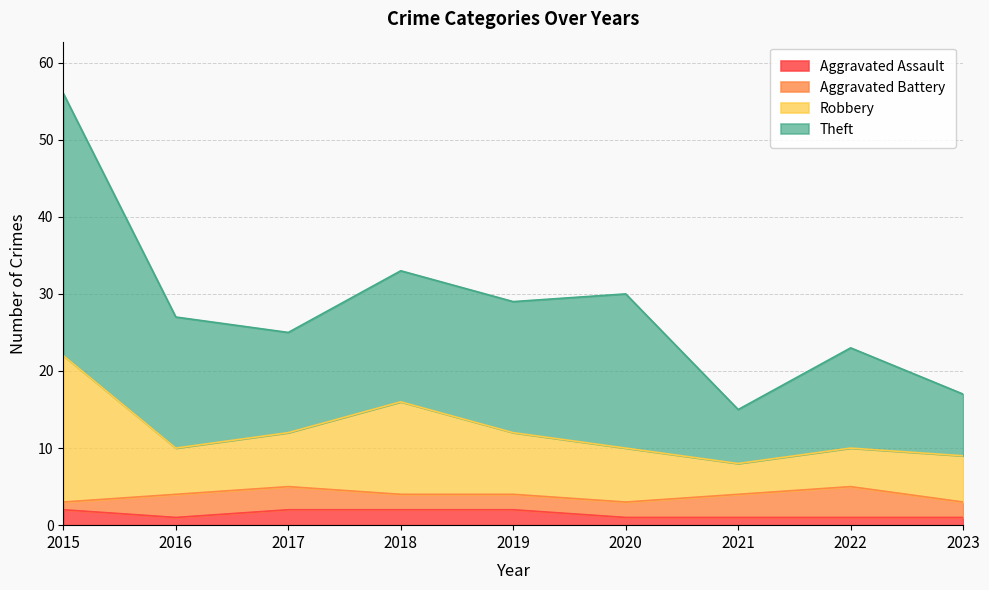

What is the difference between the highest and lowest values at 2017?

23